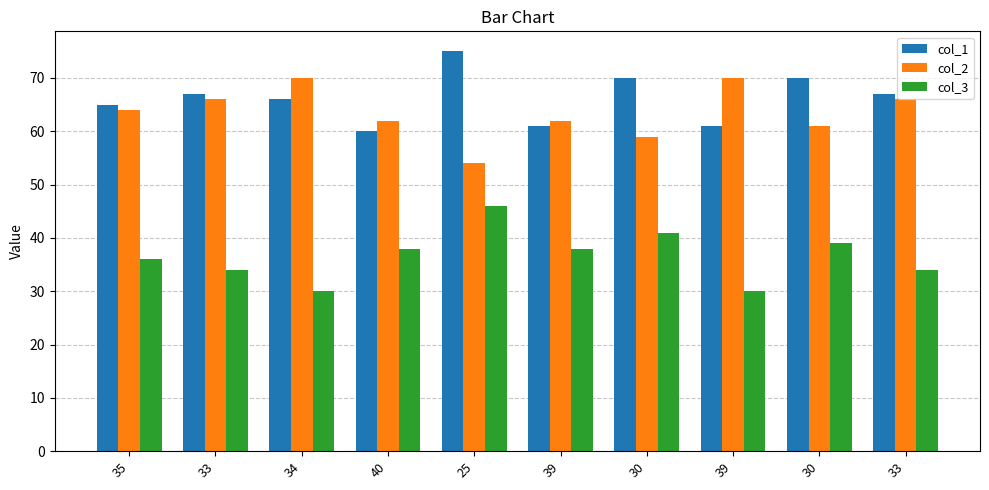

What are all the series names shown in the legend?

col_1, col_2, col_3